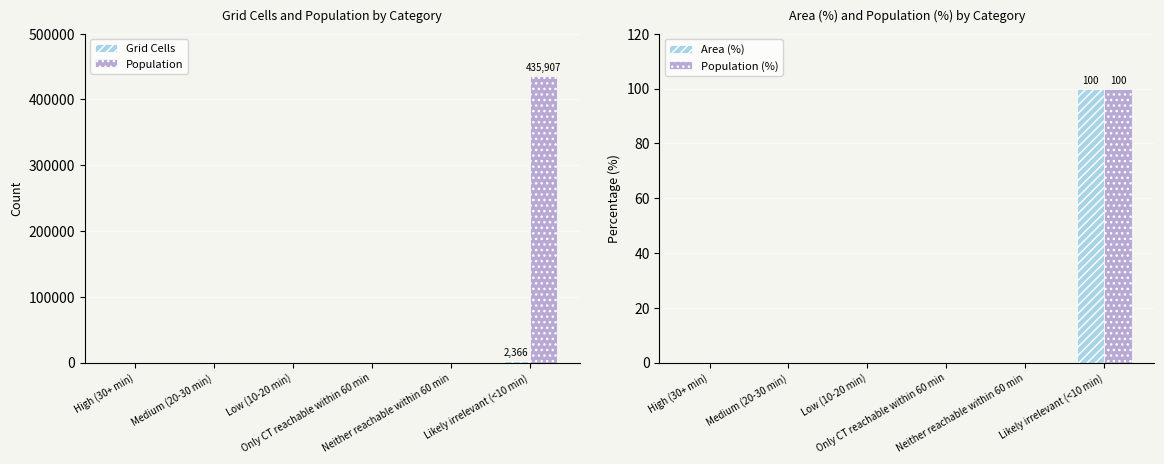

What is the label of the 5th bar from the left?

Neither reachable within 60 min